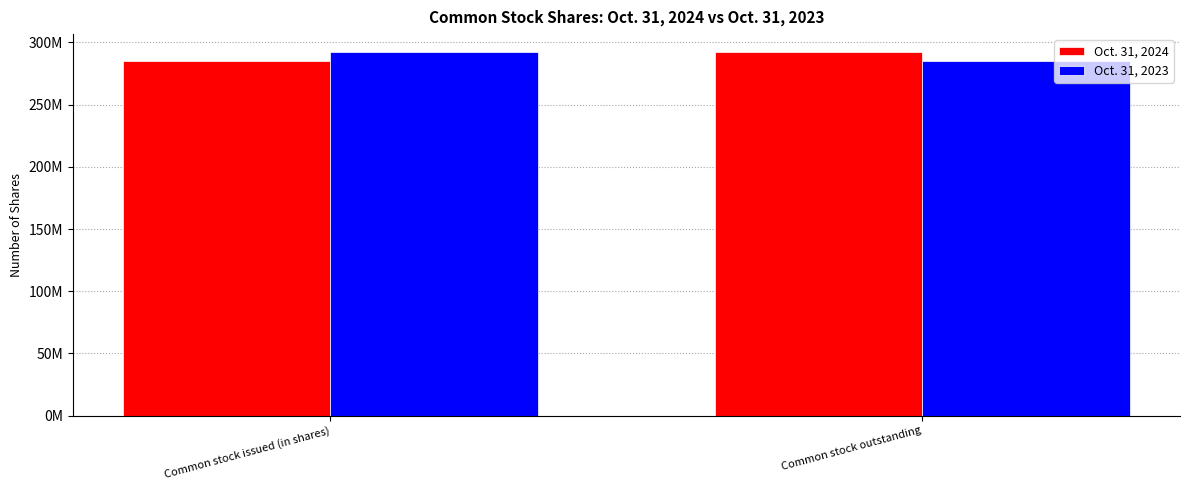

What is the minimum value shown in the chart?

285193011